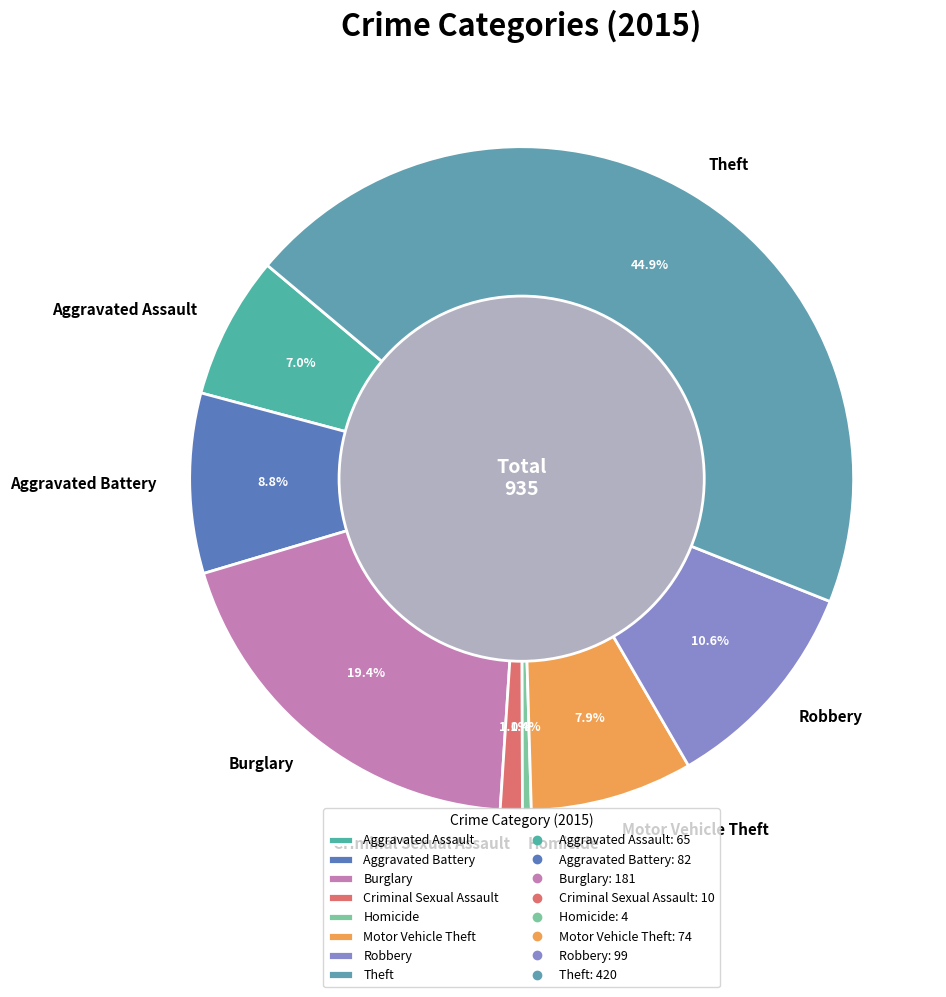

To the nearest percent, what is the difference between the Homicide and Criminal Sexual Assault slice percentages?

1%